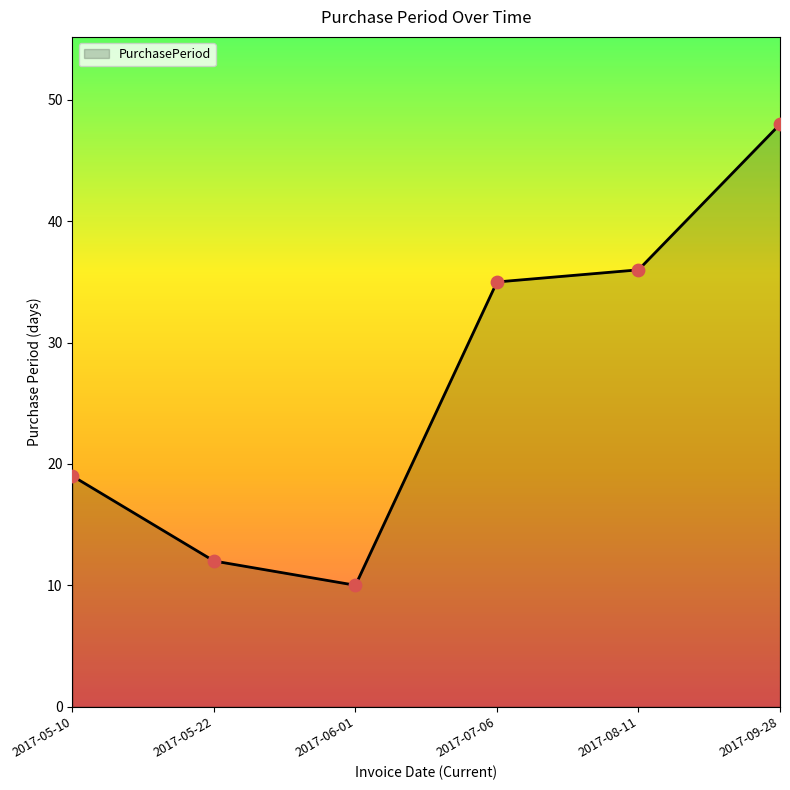

Between 2017-05-10 and 2017-08-11, which is larger?

2017-08-11